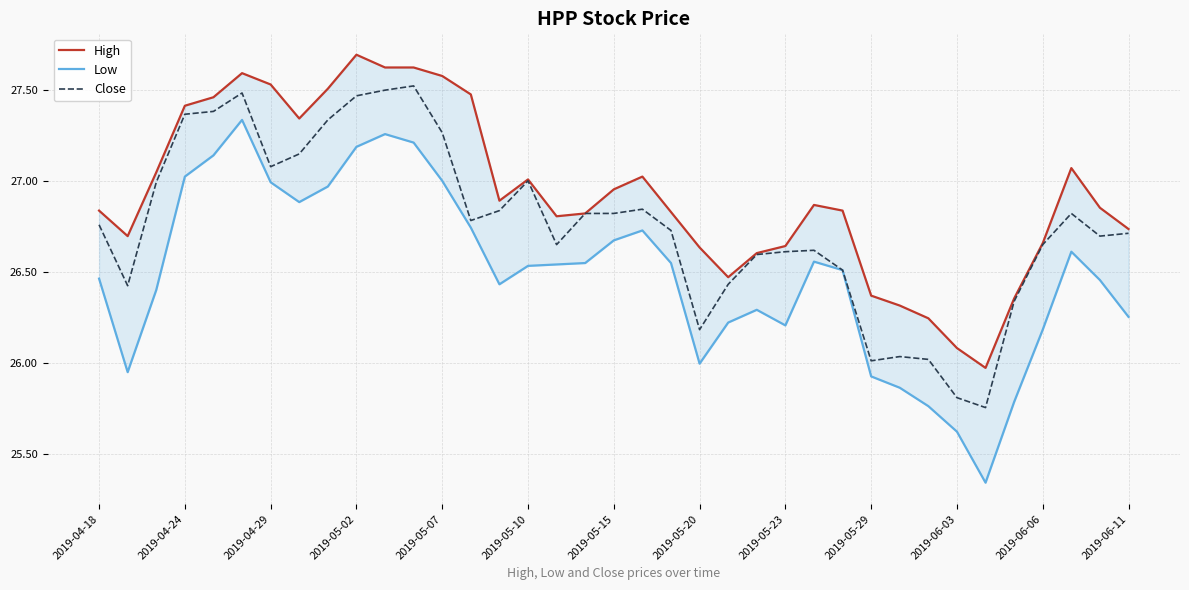

Is this an area chart (filled region under the line)?

No